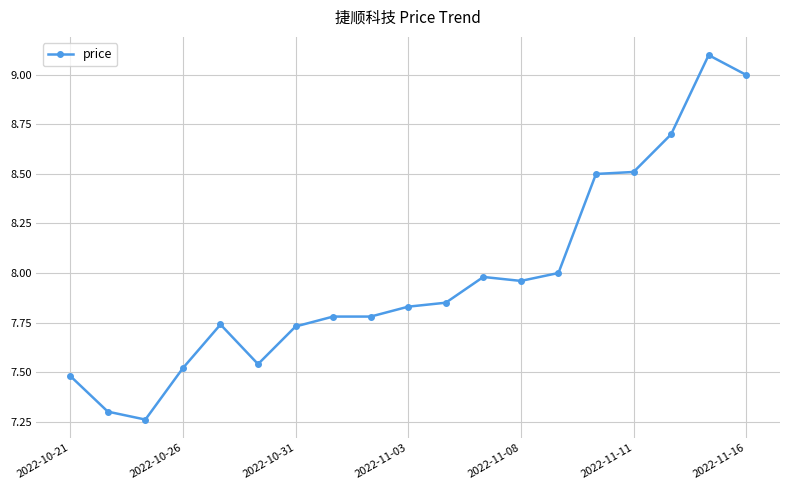

What is the greatest value displayed?

9.1